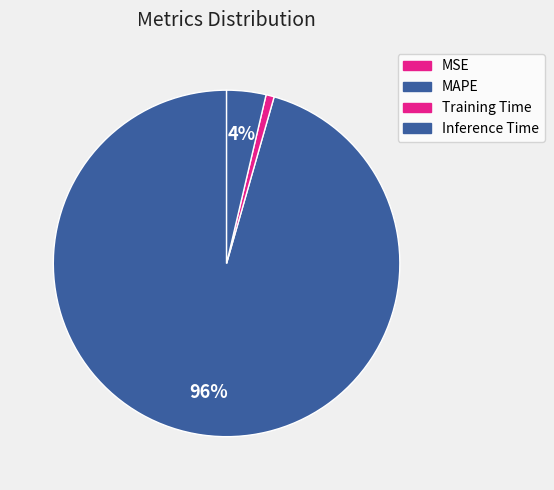

Combined, what portion of the pie is Training Time and Inference Time?

4.4%